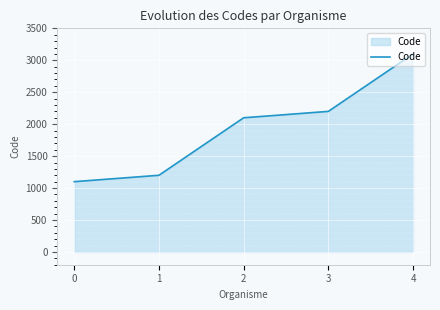

What is the sum of the values at 2 and 4?

5200